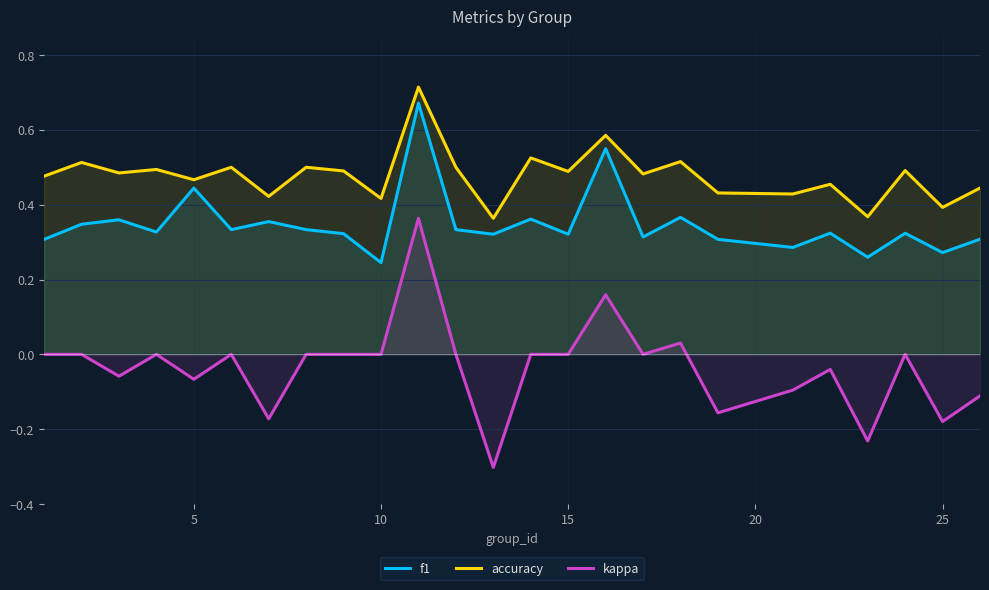

Where is f1 nearest to the value 0?

10